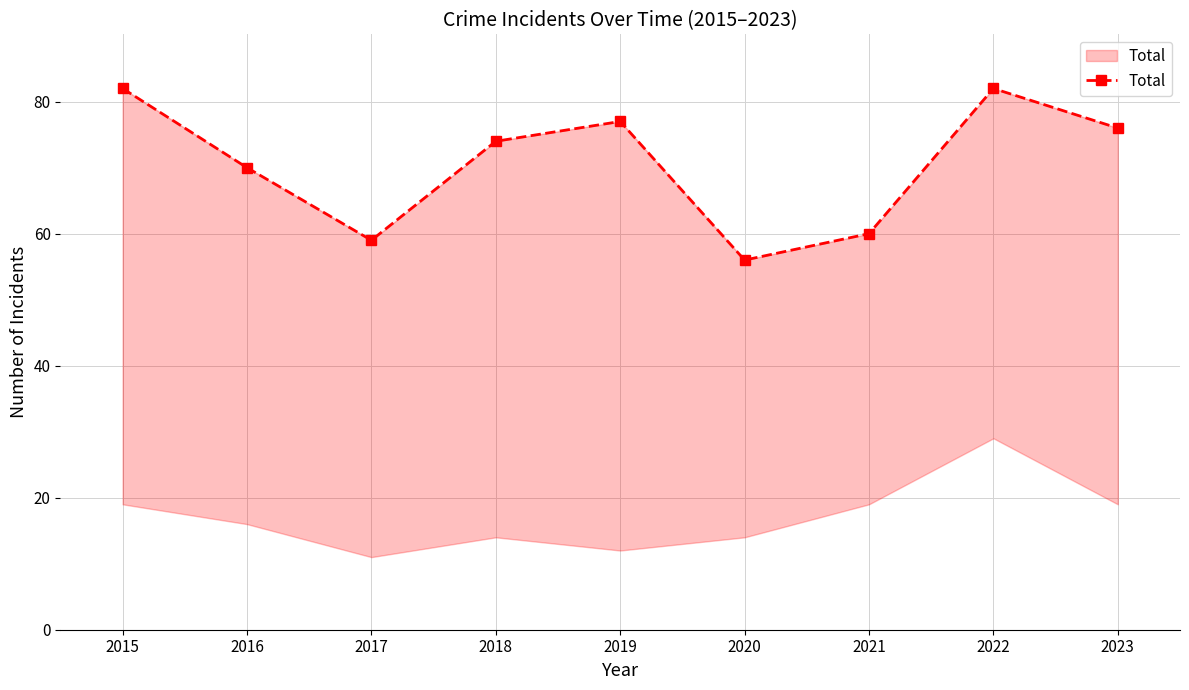

The chart shows a value of 19 at 2021. True or false?

False